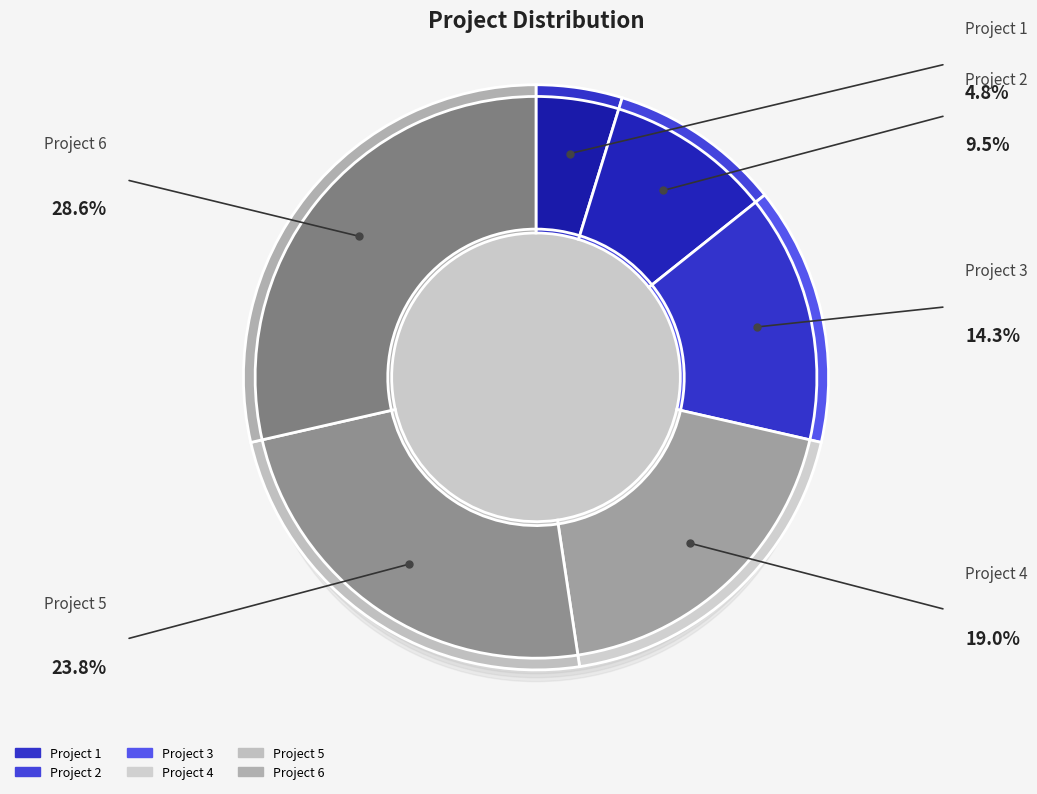

What is the change in value from Project 1 to Project 4?

+3